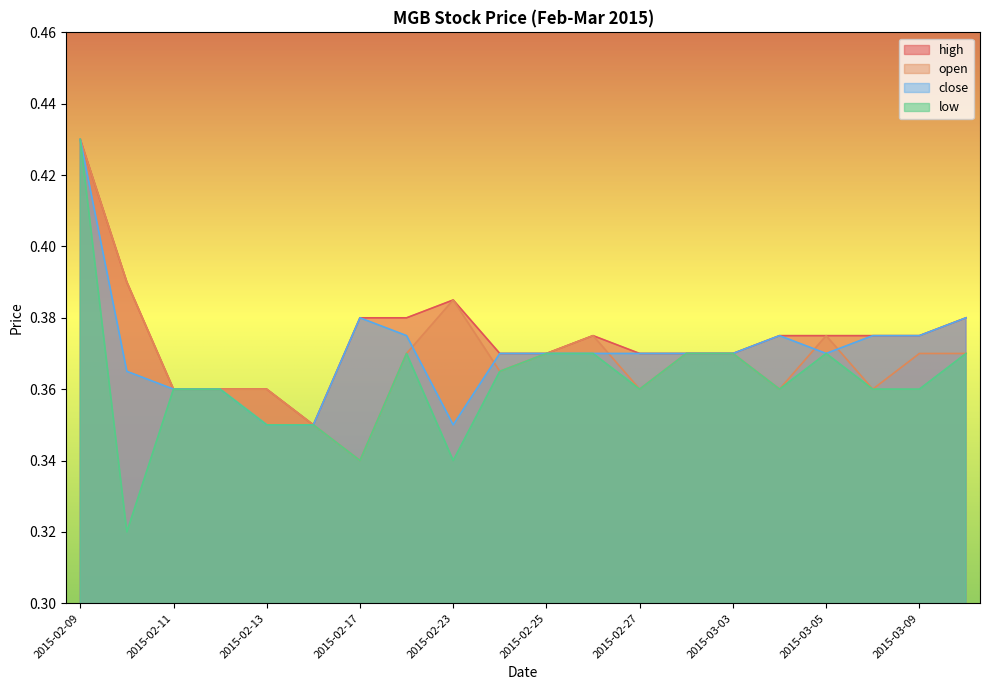

The value of high at 2015-02-09 is 0.4. True or false?

True